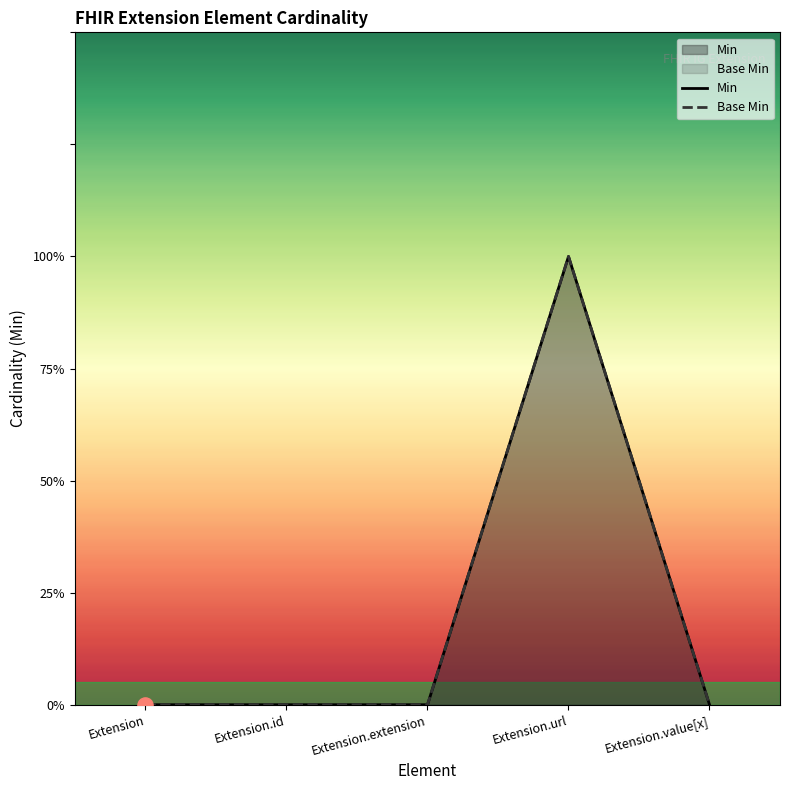

Which series reaches the maximum Y coordinate?

Min